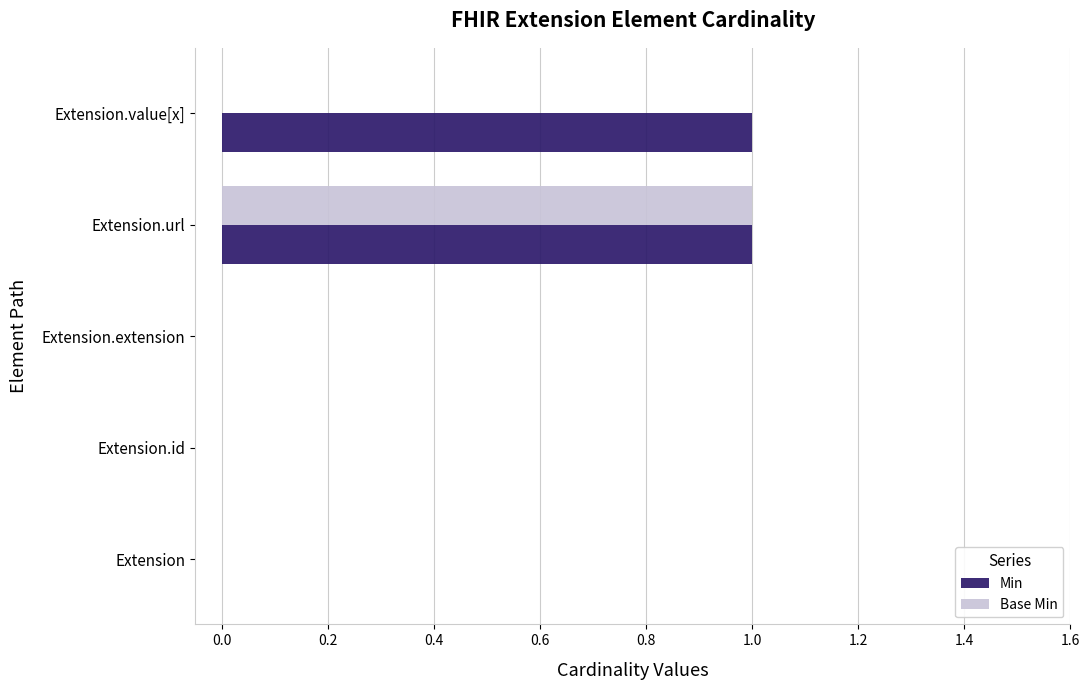

True or false: Base Min has a value of 2 at Extension.url.

False